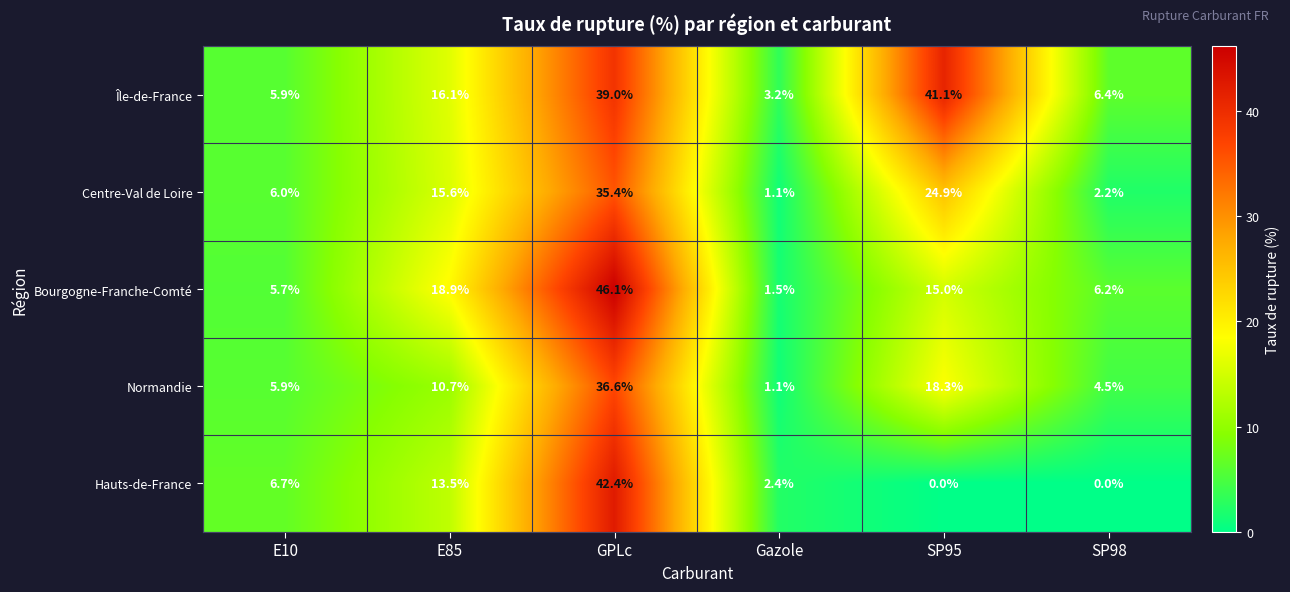

Which series changed the most between E10 and GPLc?

Bourgogne-Franche-Comté